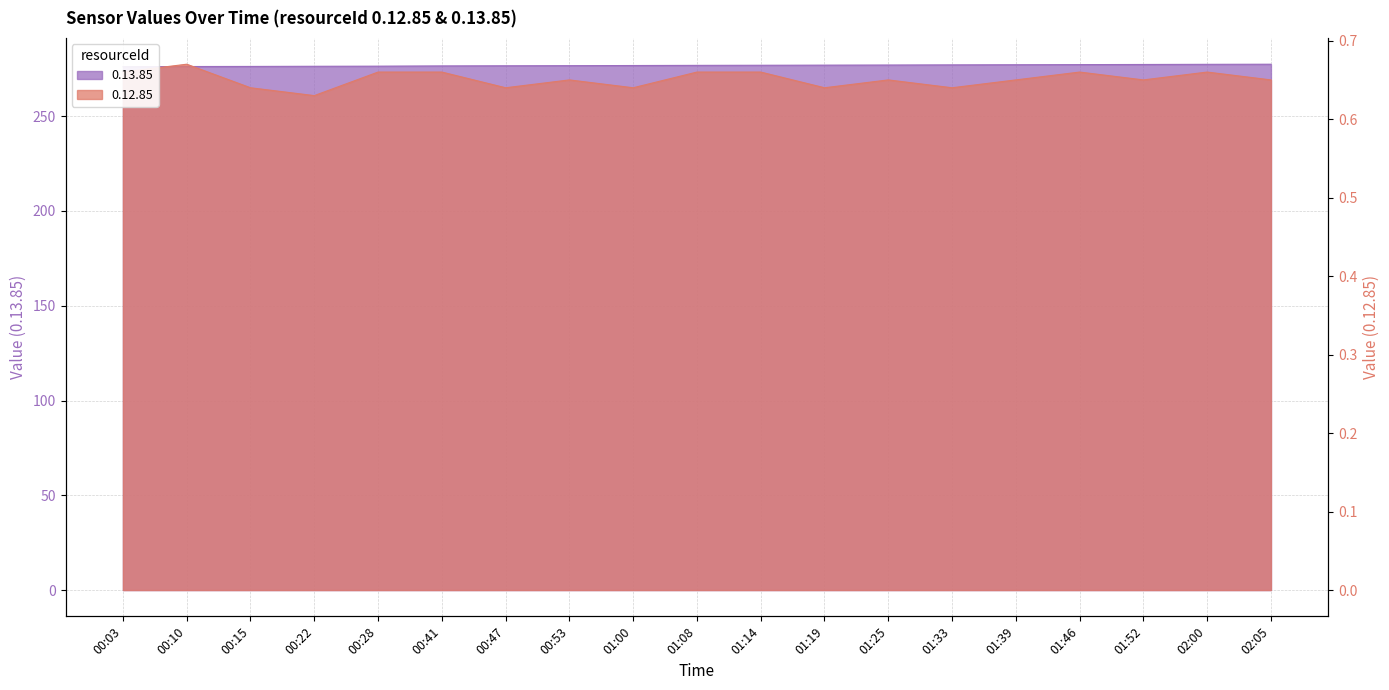

What is the sum of the 0.12.85 values at 01:08 and 01:14?

1.3